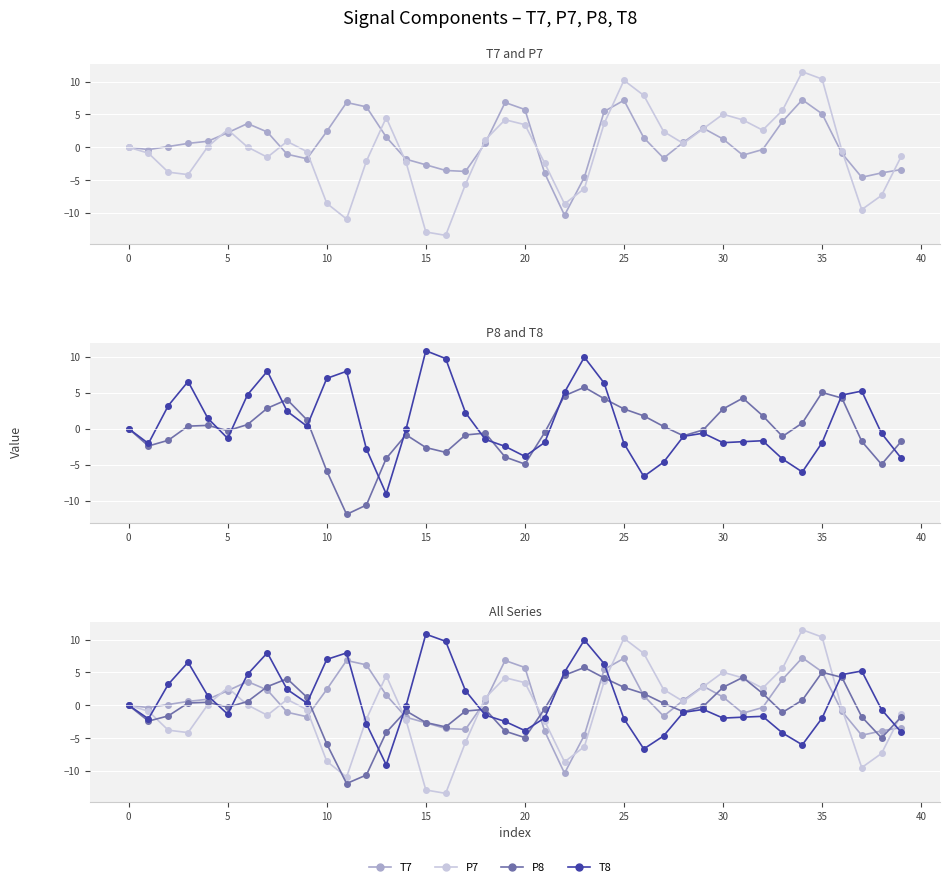

What are all the series names shown in the legend?

T7, P7, P8, T8